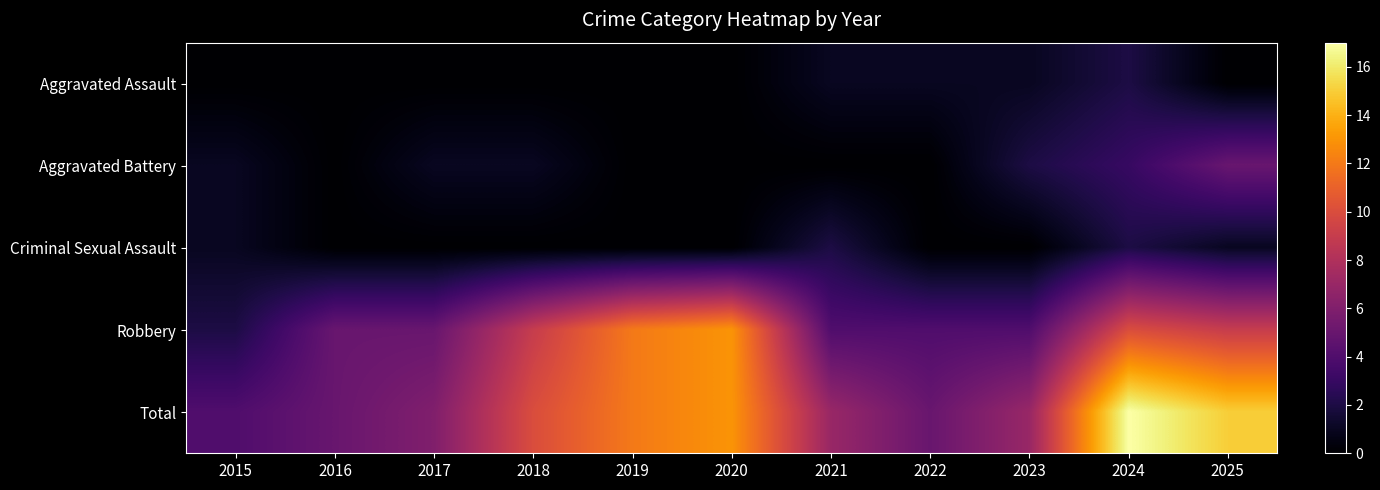

List the series in order of their peak value, lowest first.

Aggravated Assault, Criminal Sexual Assault, Aggravated Battery, Robbery, Total